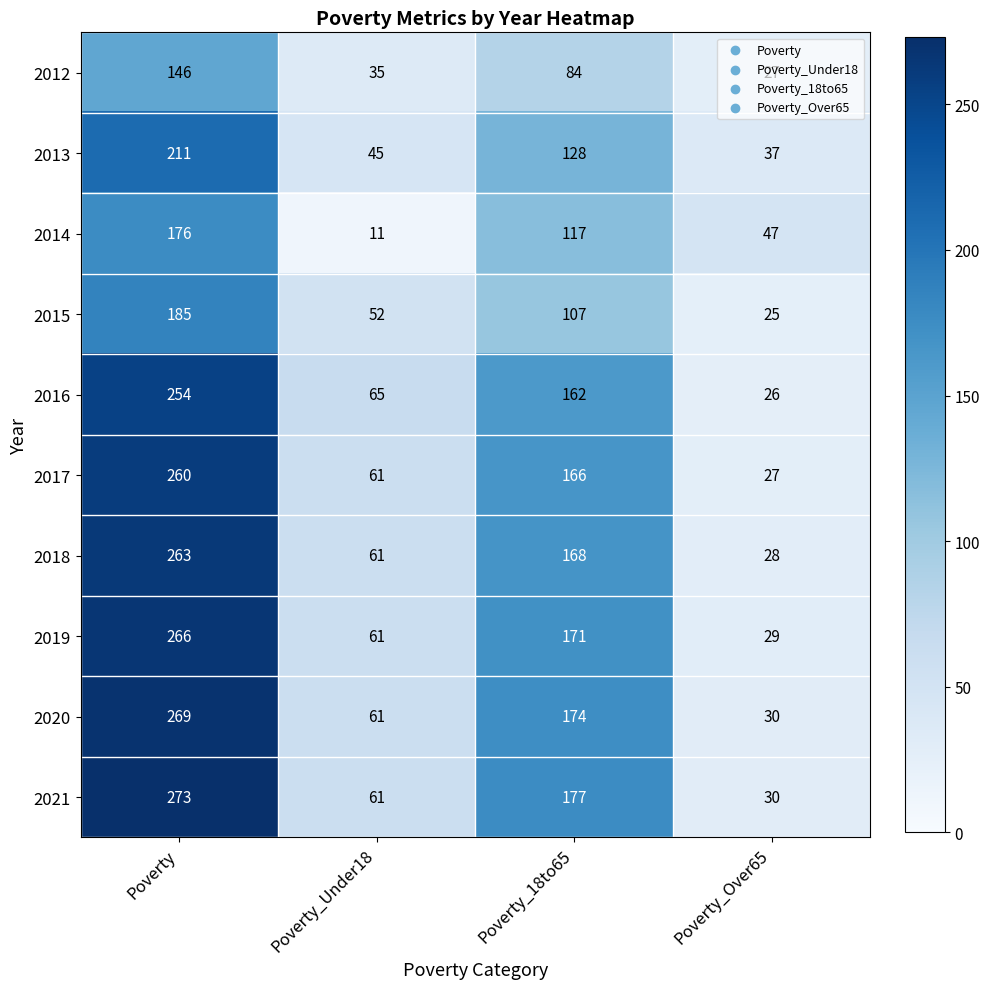

At which category is the sum across all series the highest?

Poverty